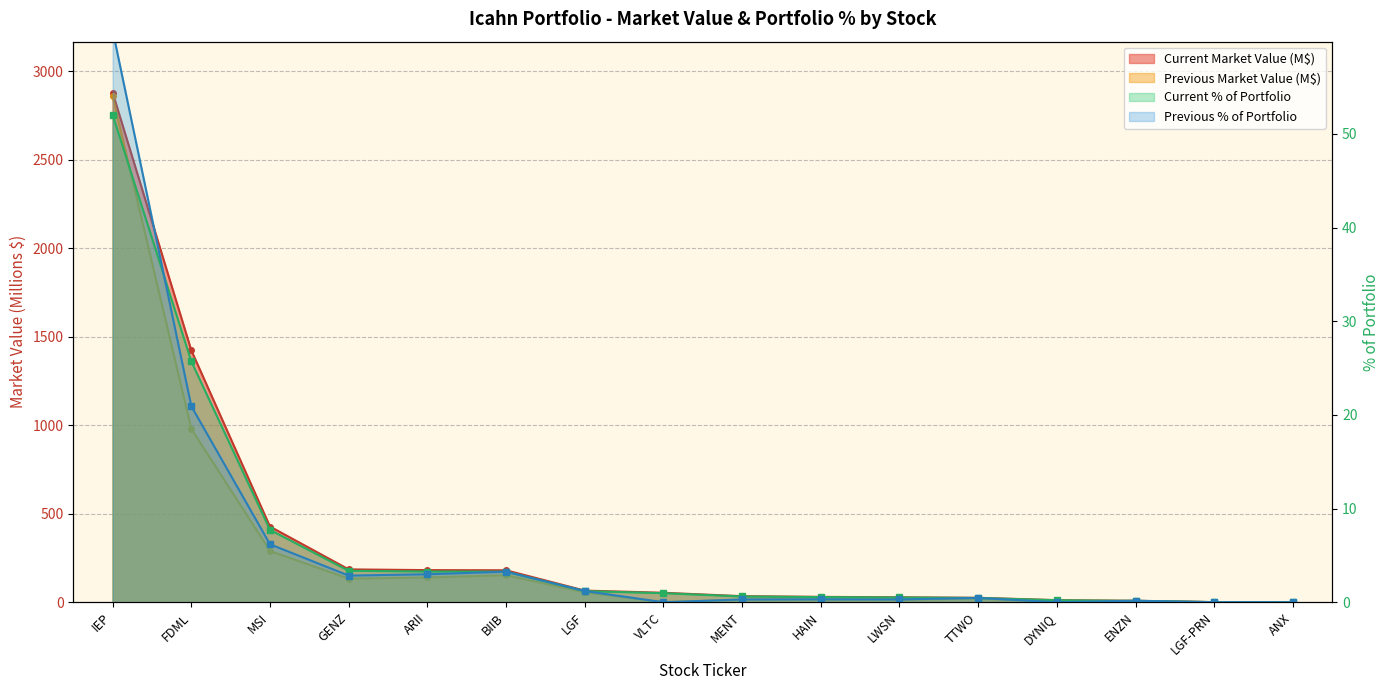

What is the difference between the maximum and minimum values in the Previous Market Value series?

2858.8